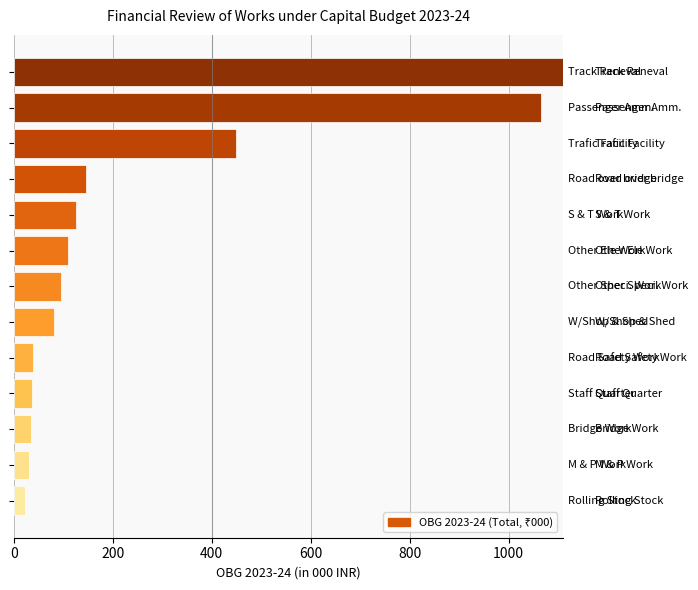

What is the difference between the maximum and minimum values?

1086.6